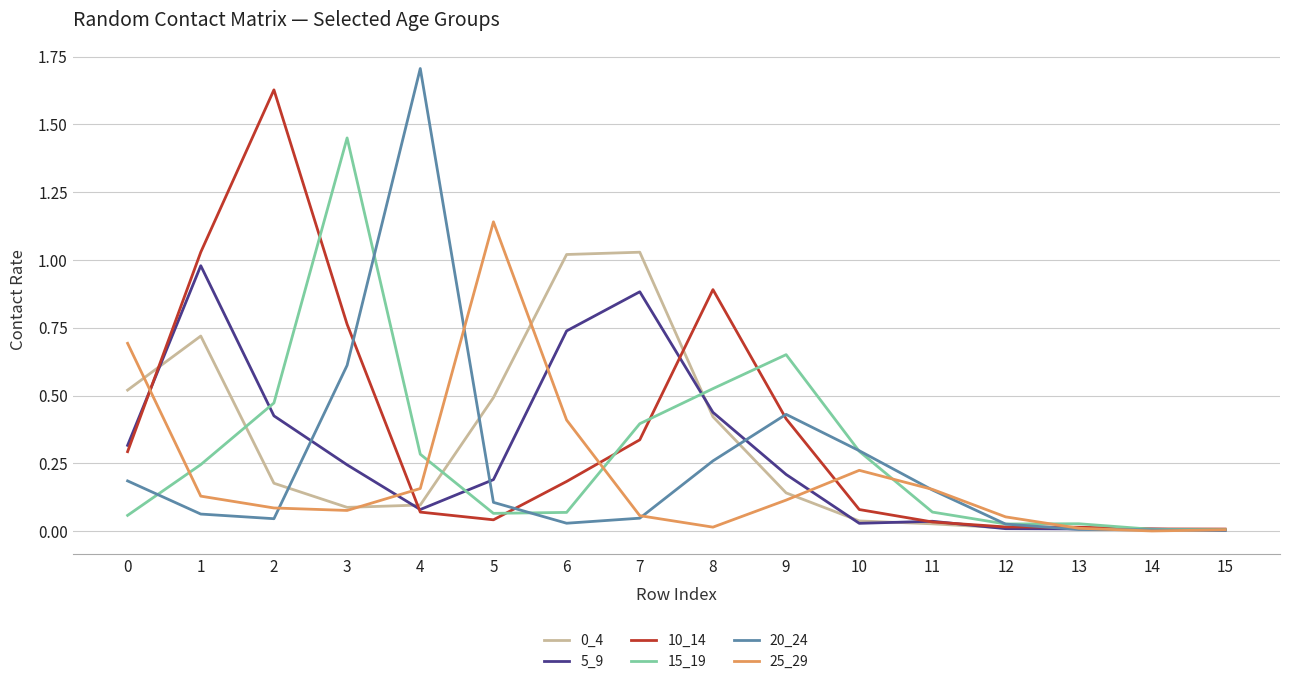

Which series has the widest spread of values?

20_24